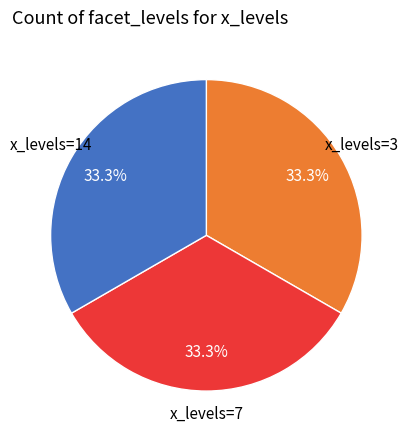

What percentage is NOT represented by x_levels=14?

66.7%